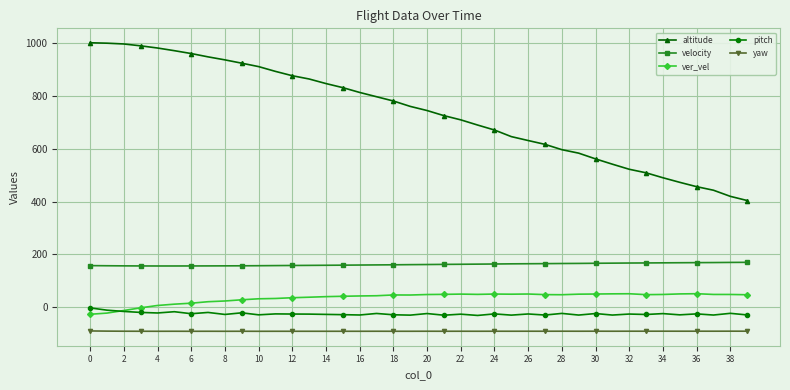

Which series has the largest total across all categories?

altitude